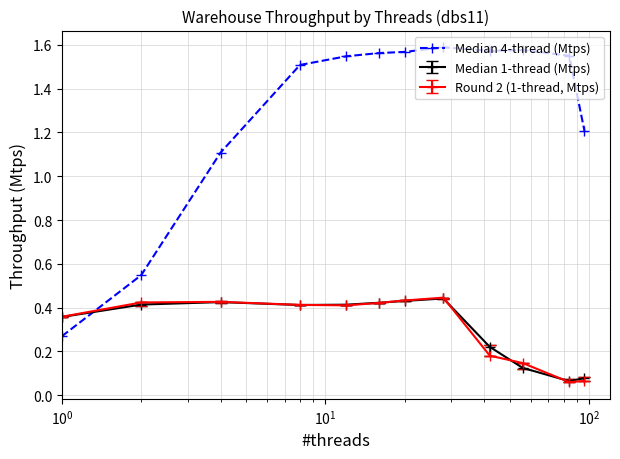

True or false: Median 1-thread (Mtps) has more than 0 interior local peaks.

True